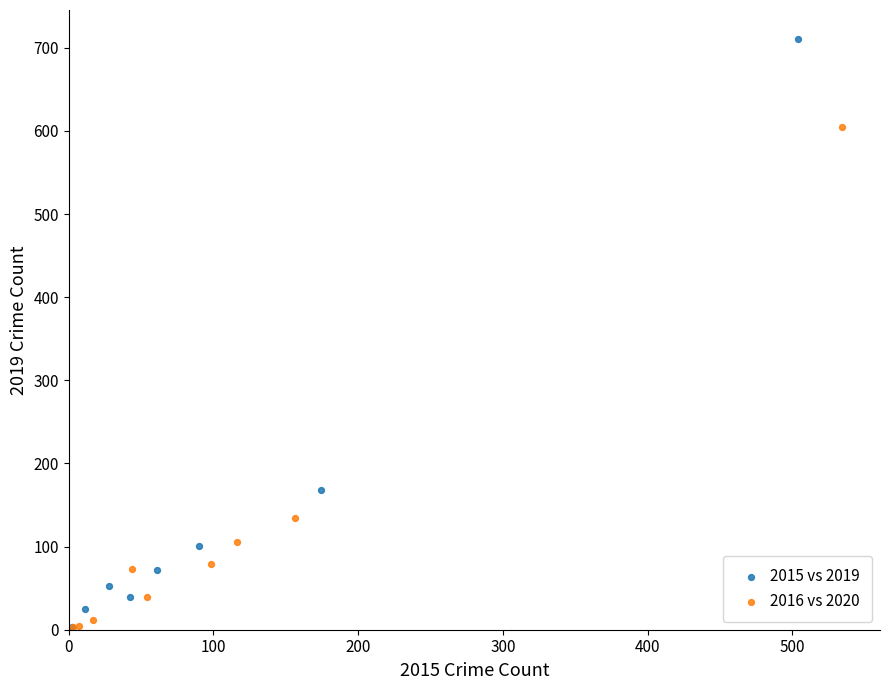

Which series reaches the maximum Y coordinate?

2015 vs 2019